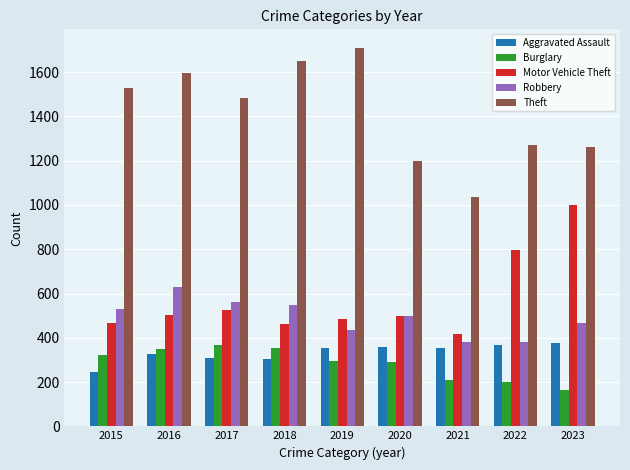

Where is Burglary nearest to the value 265?

2020